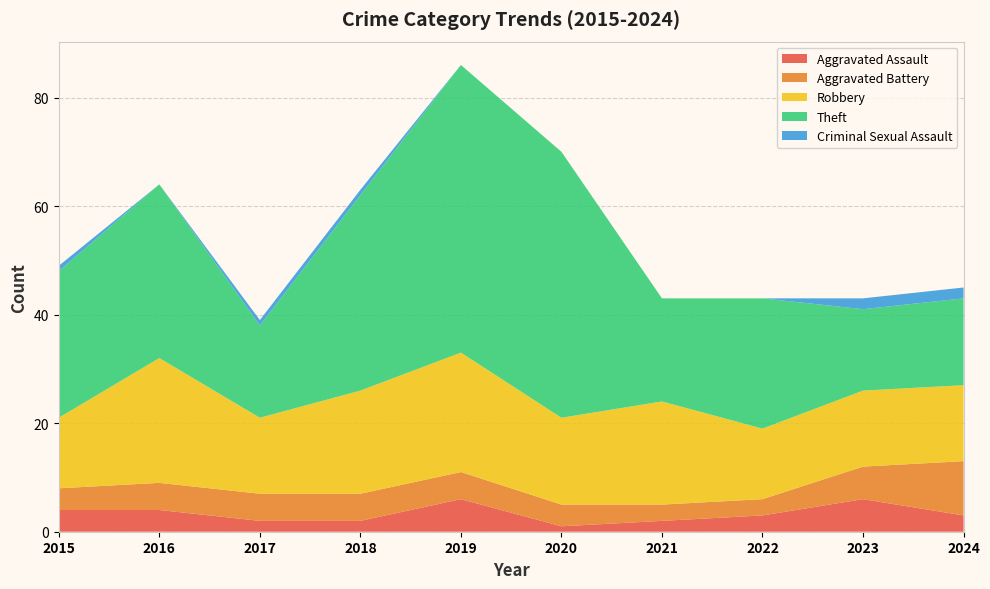

Reading left to right, extract all data points from this chart.

Aggravated Assault: 2015=4	2016=4	2017=2	2018=2	2019=6	2020=1	2021=2	2022=3	2023=6	2024=3
Aggravated Battery: 2015=4	2016=5	2017=5	2018=5	2019=5	2020=4	2021=3	2022=3	2023=6	2024=10
Robbery: 2015=13	2016=23	2017=14	2018=19	2019=22	2020=16	2021=19	2022=13	2023=14	2024=14
Theft: 2015=27	2016=32	2017=17	2018=36	2019=53	2020=49	2021=19	2022=24	2023=15	2024=16
Criminal Sexual Assault: 2015=1	2016=0	2017=1	2018=1	2019=0	2020=0	2021=0	2022=0	2023=2	2024=2